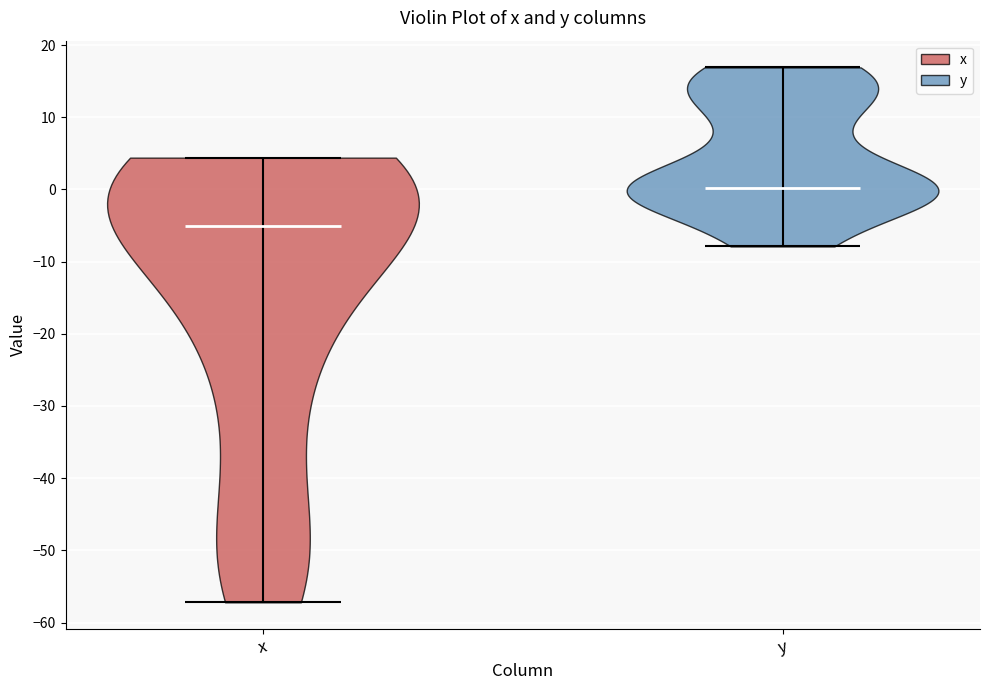

What is the lowest point the violin for y reaches on the y-axis? The values are not printed on the chart, so give them approximately, as read against the axis.

-8